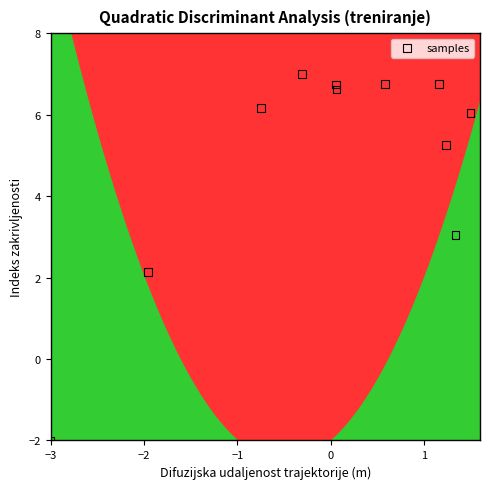

What Y value in the scatter plot is closest to 2?

2.1